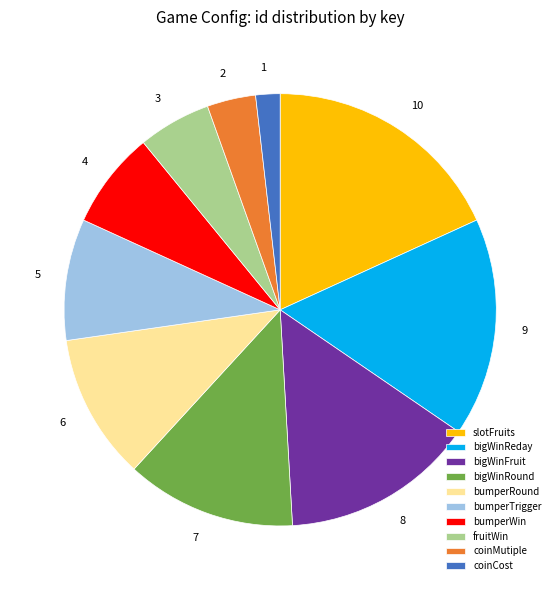

Is the sum of bumperTrigger and slotFruits greater than half?

No